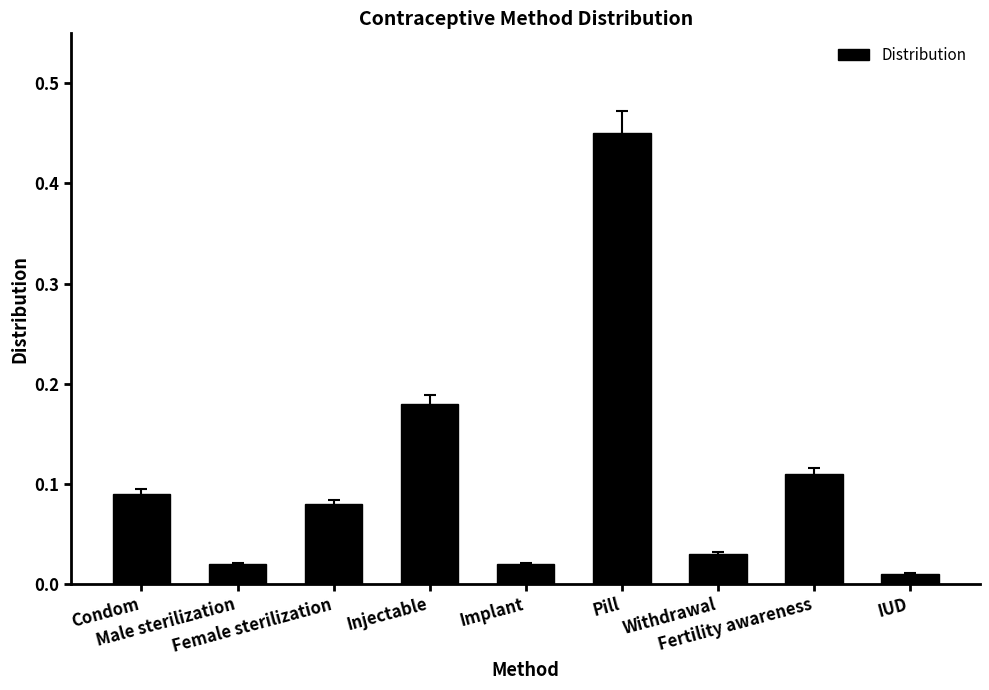

How many bars are there in total?

9